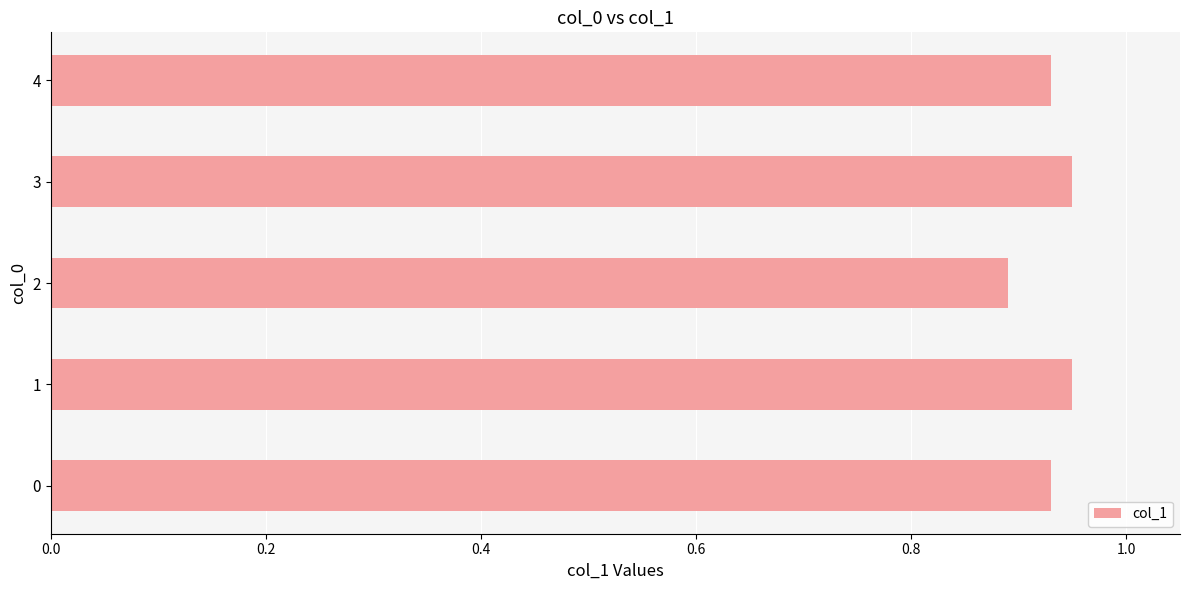

Is it true that the value at 3 is 0.9?

True